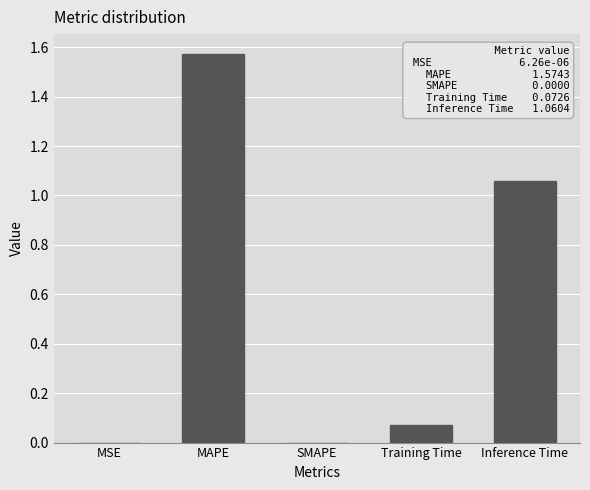

Which label corresponds to the largest value in the chart?

MAPE